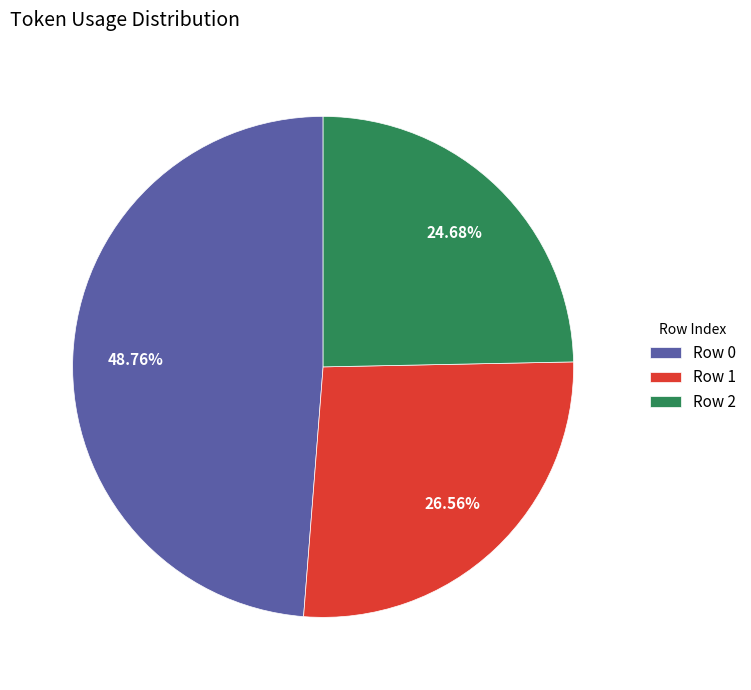

Rank the categories by value from highest to lowest.

Row 0, Row 1, Row 2